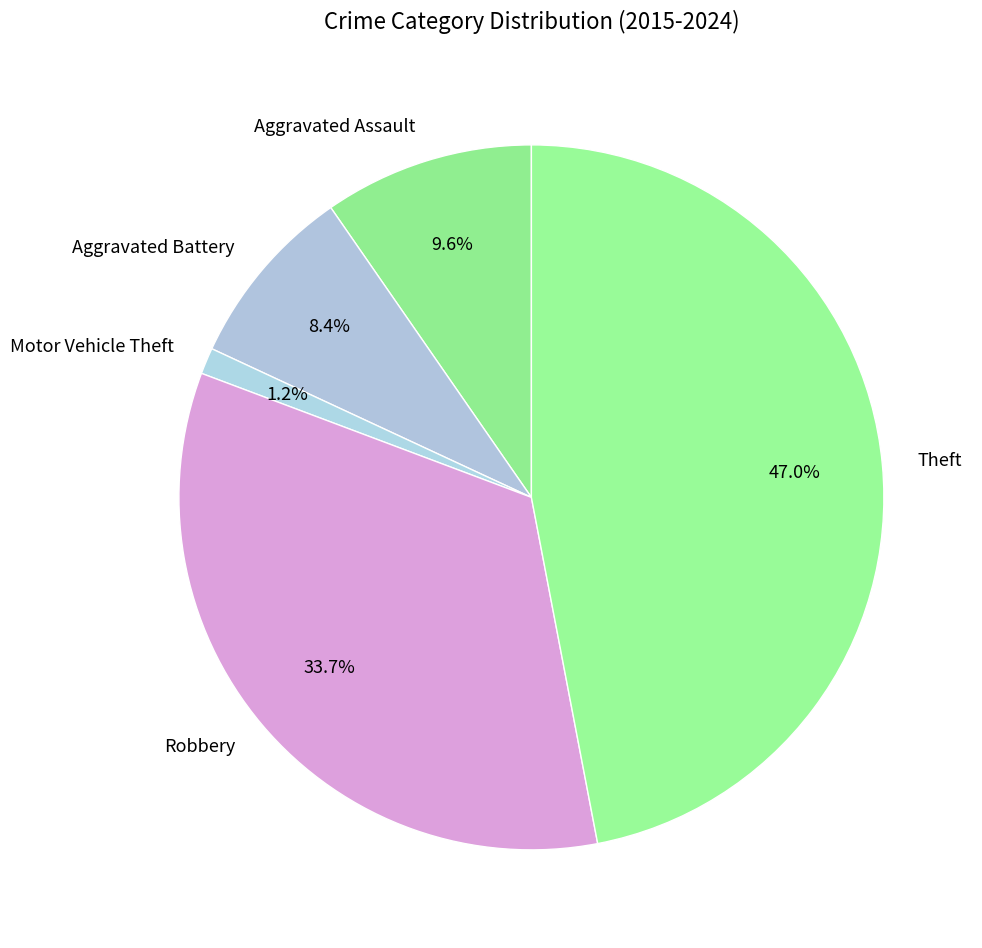

To the nearest percent, what is the difference between the largest and smallest slice percentages?

46%